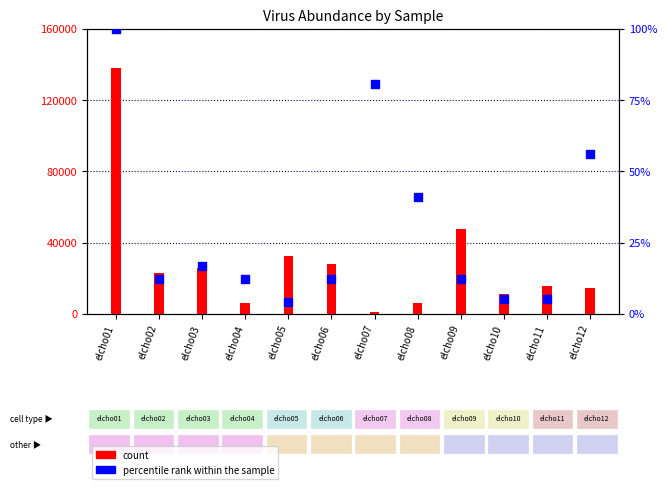

Which series contains the lowest Y value?

percentile rank within the sample